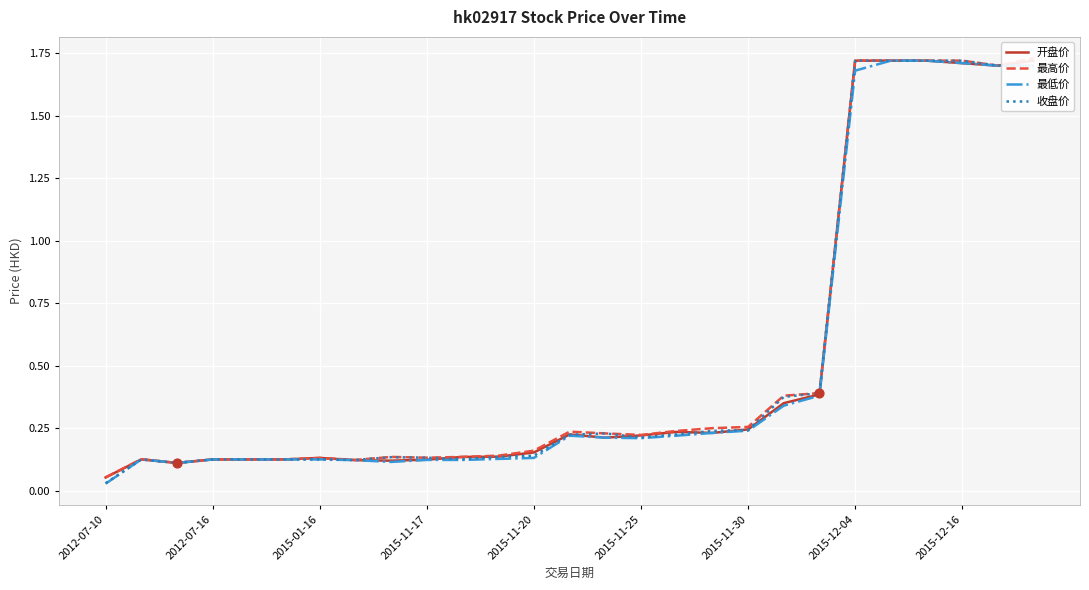

Which series has the largest total across all categories?

最高价